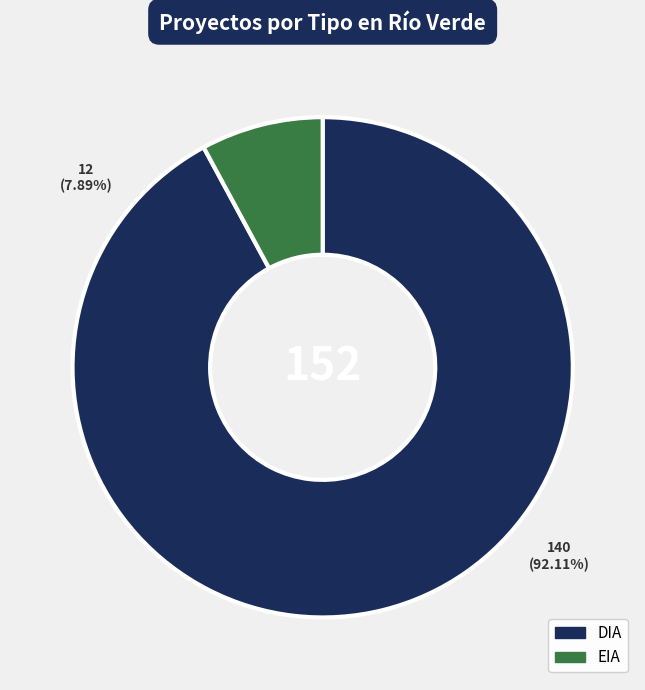

What is the ratio of the value at EIA to the value at DIA?

0.1